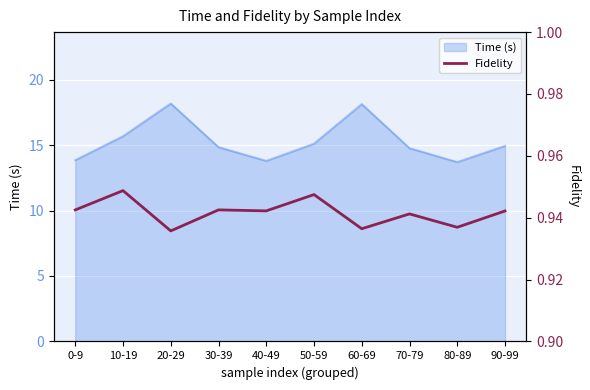

The value at 80-89 is 0.3. True or false?

False